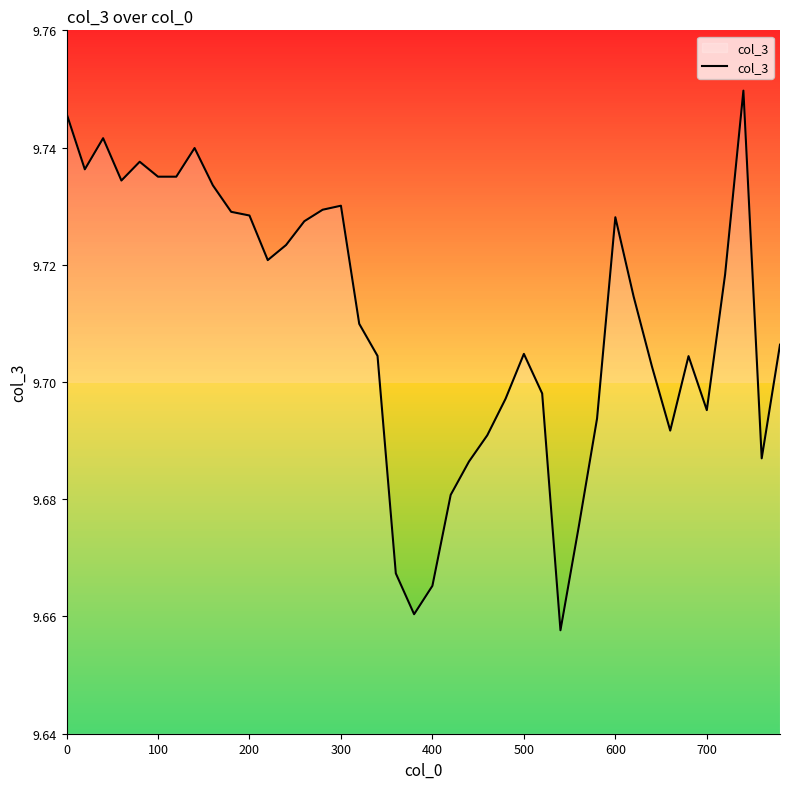

Reading left to right, transcribe all the data shown in this chart.

9.7	9.7	9.7	9.7	9.7	9.7	9.7	9.7	9.7	9.7	9.7	9.7	9.7	9.7	9.7	9.7	9.7	9.7	9.7	9.7	9.7	9.7	9.7	9.7	9.7	9.7	9.7	9.7	9.7	9.7	9.7	9.7	9.7	9.7	9.7	9.7	9.7	9.7	9.7	9.7